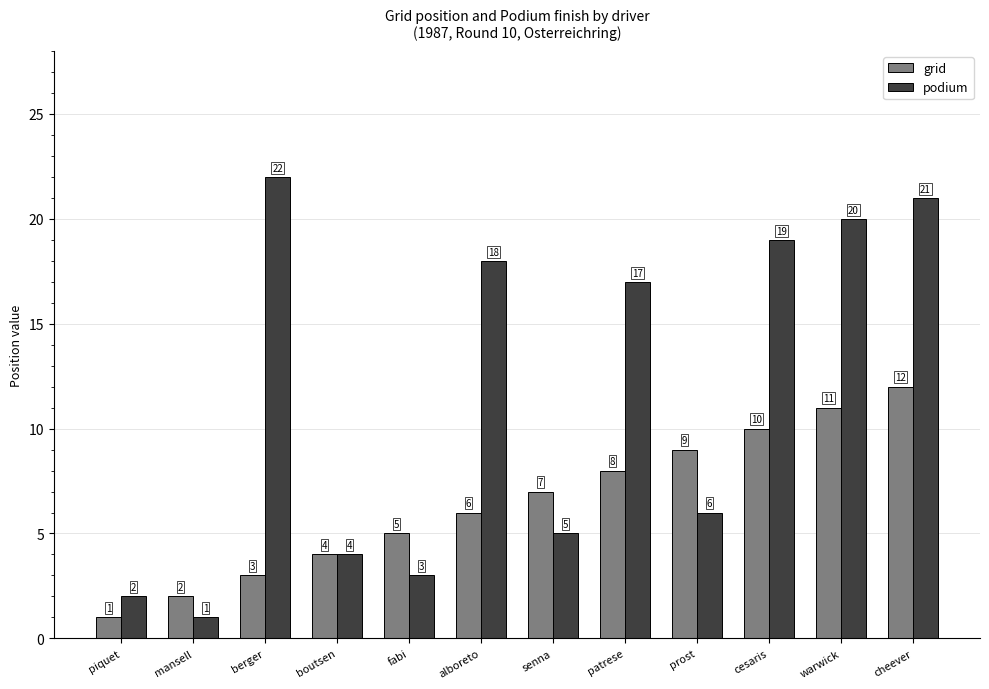

Are the bars grouped side by side (vs. stacked)?

Yes